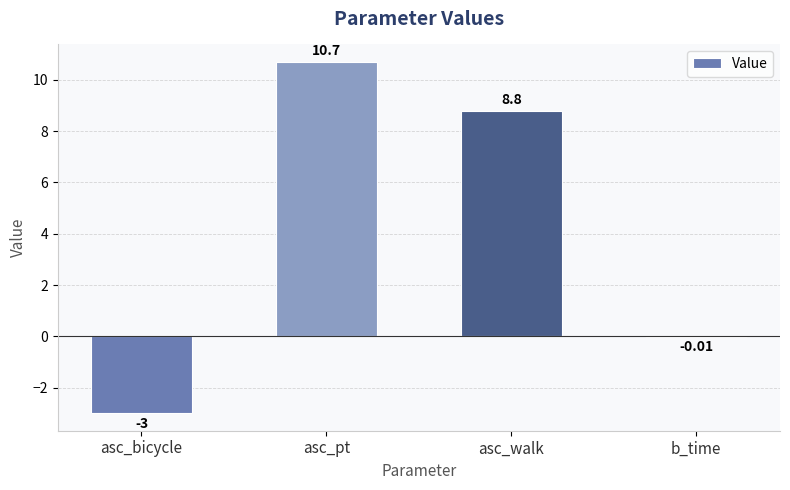

Where is the data nearest to the value 3?

b_time